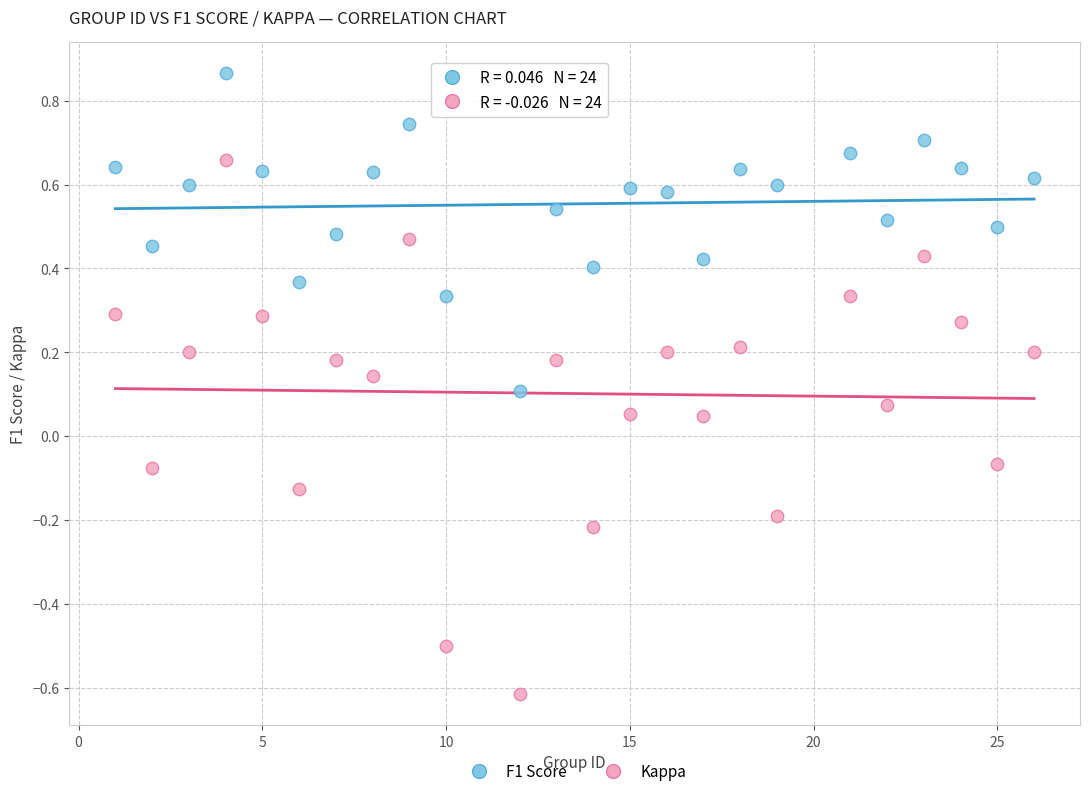

Across all data points, what is the range of X values (max minus min)?

25.0